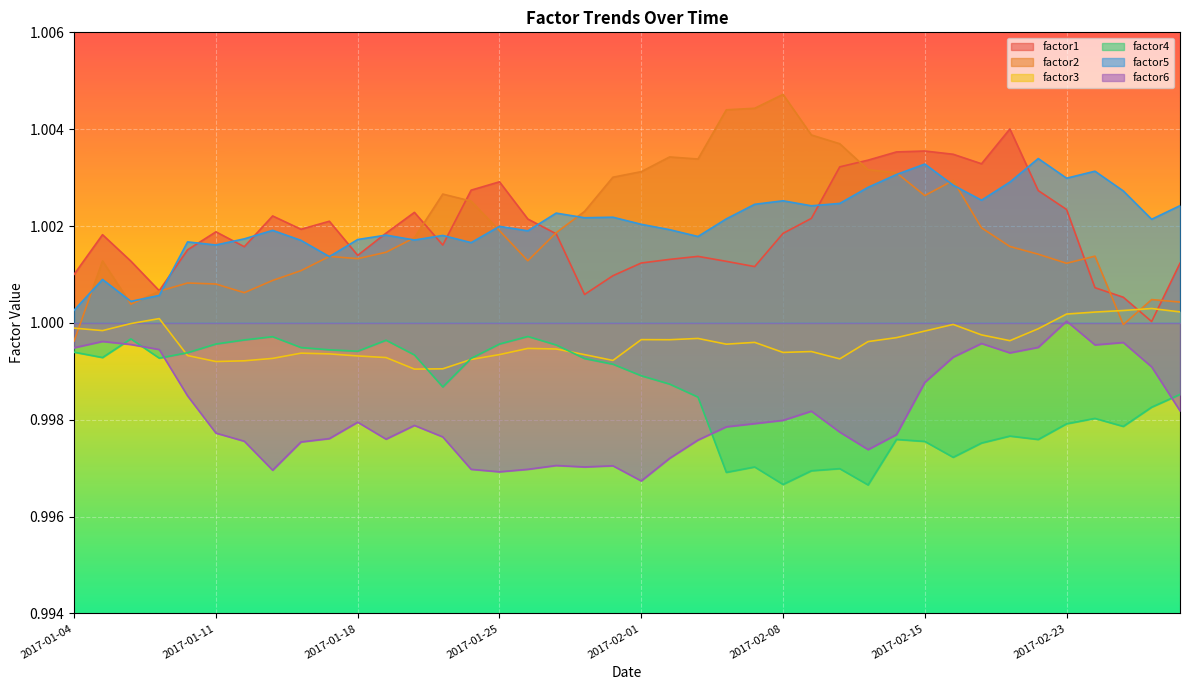

Reading left to right, what are all the values shown in this chart?

factor1: 2017-01-04=1.0	2017-01-05=1.0	2017-01-06=1.0	2017-01-09=1.0	2017-01-10=1.0	2017-01-11=1.0	2017-01-12=1.0	2017-01-13=1.0	2017-01-16=1.0	2017-01-17=1.0	2017-01-18=1.0	2017-01-19=1.0	2017-01-20=1.0	2017-01-23=1.0	2017-01-24=1.0	2017-01-25=1.0	2017-01-26=1.0	2017-01-27=1.0	2017-01-30=1.0	2017-01-31=1.0	2017-02-01=1.0	2017-02-02=1.0	2017-02-03=1.0	2017-02-06=1.0	2017-02-07=1.0	2017-02-08=1.0	2017-02-09=1.0	2017-02-10=1.0	2017-02-13=1.0	2017-02-14=1.0	2017-02-15=1.0	2017-02-16=1.0	2017-02-17=1.0	2017-02-21=1.0	2017-02-22=1.0	2017-02-23=1.0	2017-02-24=1.0	2017-02-27=1.0	2017-02-28=1.0	2017-03-01=1.0
factor2: 2017-01-04=1.0	2017-01-05=1.0	2017-01-06=1.0	2017-01-09=1.0	2017-01-10=1.0	2017-01-11=1.0	2017-01-12=1.0	2017-01-13=1.0	2017-01-16=1.0	2017-01-17=1.0	2017-01-18=1.0	2017-01-19=1.0	2017-01-20=1.0	2017-01-23=1.0	2017-01-24=1.0	2017-01-25=1.0	2017-01-26=1.0	2017-01-27=1.0	2017-01-30=1.0	2017-01-31=1.0	2017-02-01=1.0	2017-02-02=1.0	2017-02-03=1.0	2017-02-06=1.0	2017-02-07=1.0	2017-02-08=1.0	2017-02-09=1.0	2017-02-10=1.0	2017-02-13=1.0	2017-02-14=1.0	2017-02-15=1.0	2017-02-16=1.0	2017-02-17=1.0	2017-02-21=1.0	2017-02-22=1.0	2017-02-23=1.0	2017-02-24=1.0	2017-02-27=1.0	2017-02-28=1.0	2017-03-01=1.0
factor3: 2017-01-04=1.0	2017-01-05=1.0	2017-01-06=1.0	2017-01-09=1.0	2017-01-10=1.0	2017-01-11=1.0	2017-01-12=1.0	2017-01-13=1.0	2017-01-16=1.0	2017-01-17=1.0	2017-01-18=1.0	2017-01-19=1.0	2017-01-20=1.0	2017-01-23=1.0	2017-01-24=1.0	2017-01-25=1.0	2017-01-26=1.0	2017-01-27=1.0	2017-01-30=1.0	2017-01-31=1.0	2017-02-01=1.0	2017-02-02=1.0	2017-02-03=1.0	2017-02-06=1.0	2017-02-07=1.0	2017-02-08=1.0	2017-02-09=1.0	2017-02-10=1.0	2017-02-13=1.0	2017-02-14=1.0	2017-02-15=1.0	2017-02-16=1.0	2017-02-17=1.0	2017-02-21=1.0	2017-02-22=1.0	2017-02-23=1.0	2017-02-24=1.0	2017-02-27=1.0	2017-02-28=1.0	2017-03-01=1.0
factor4: 2017-01-04=1.0	2017-01-05=1.0	2017-01-06=1.0	2017-01-09=1.0	2017-01-10=1.0	2017-01-11=1.0	2017-01-12=1.0	2017-01-13=1.0	2017-01-16=1.0	2017-01-17=1.0	2017-01-18=1.0	2017-01-19=1.0	2017-01-20=1.0	2017-01-23=1.0	2017-01-24=1.0	2017-01-25=1.0	2017-01-26=1.0	2017-01-27=1.0	2017-01-30=1.0	2017-01-31=1.0	2017-02-01=1.0	2017-02-02=1.0	2017-02-03=1.0	2017-02-06=1.0	2017-02-07=1.0	2017-02-08=1.0	2017-02-09=1.0	2017-02-10=1.0	2017-02-13=1.0	2017-02-14=1.0	2017-02-15=1.0	2017-02-16=1.0	2017-02-17=1.0	2017-02-21=1.0	2017-02-22=1.0	2017-02-23=1.0	2017-02-24=1.0	2017-02-27=1.0	2017-02-28=1.0	2017-03-01=1.0
factor5: 2017-01-04=1.0	2017-01-05=1.0	2017-01-06=1.0	2017-01-09=1.0	2017-01-10=1.0	2017-01-11=1.0	2017-01-12=1.0	2017-01-13=1.0	2017-01-16=1.0	2017-01-17=1.0	2017-01-18=1.0	2017-01-19=1.0	2017-01-20=1.0	2017-01-23=1.0	2017-01-24=1.0	2017-01-25=1.0	2017-01-26=1.0	2017-01-27=1.0	2017-01-30=1.0	2017-01-31=1.0	2017-02-01=1.0	2017-02-02=1.0	2017-02-03=1.0	2017-02-06=1.0	2017-02-07=1.0	2017-02-08=1.0	2017-02-09=1.0	2017-02-10=1.0	2017-02-13=1.0	2017-02-14=1.0	2017-02-15=1.0	2017-02-16=1.0	2017-02-17=1.0	2017-02-21=1.0	2017-02-22=1.0	2017-02-23=1.0	2017-02-24=1.0	2017-02-27=1.0	2017-02-28=1.0	2017-03-01=1.0
factor6: 2017-01-04=1.0	2017-01-05=1.0	2017-01-06=1.0	2017-01-09=1.0	2017-01-10=1.0	2017-01-11=1.0	2017-01-12=1.0	2017-01-13=1.0	2017-01-16=1.0	2017-01-17=1.0	2017-01-18=1.0	2017-01-19=1.0	2017-01-20=1.0	2017-01-23=1.0	2017-01-24=1.0	2017-01-25=1.0	2017-01-26=1.0	2017-01-27=1.0	2017-01-30=1.0	2017-01-31=1.0	2017-02-01=1.0	2017-02-02=1.0	2017-02-03=1.0	2017-02-06=1.0	2017-02-07=1.0	2017-02-08=1.0	2017-02-09=1.0	2017-02-10=1.0	2017-02-13=1.0	2017-02-14=1.0	2017-02-15=1.0	2017-02-16=1.0	2017-02-17=1.0	2017-02-21=1.0	2017-02-22=1.0	2017-02-23=1.0	2017-02-24=1.0	2017-02-27=1.0	2017-02-28=1.0	2017-03-01=1.0